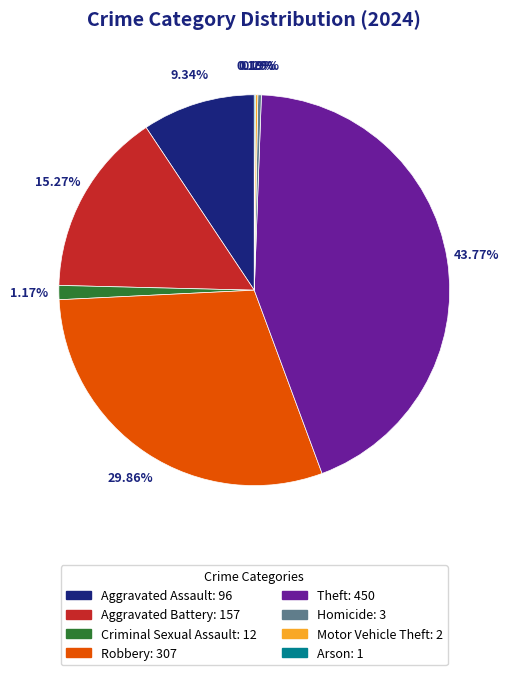

What is the largest slice in the pie chart?

Theft